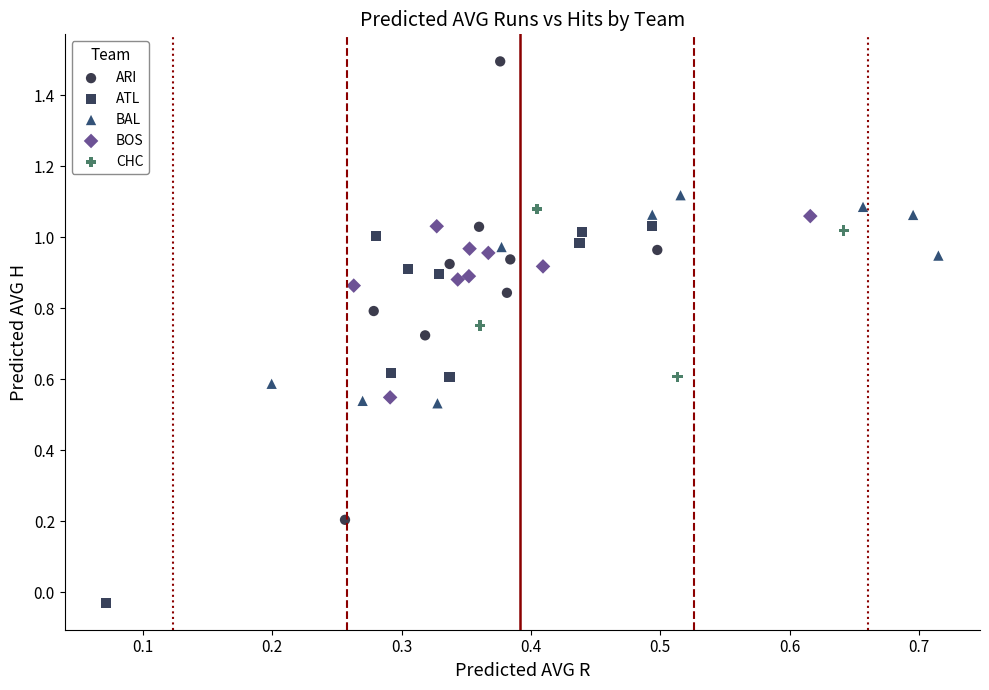

Which series reaches the maximum Y coordinate?

ARI